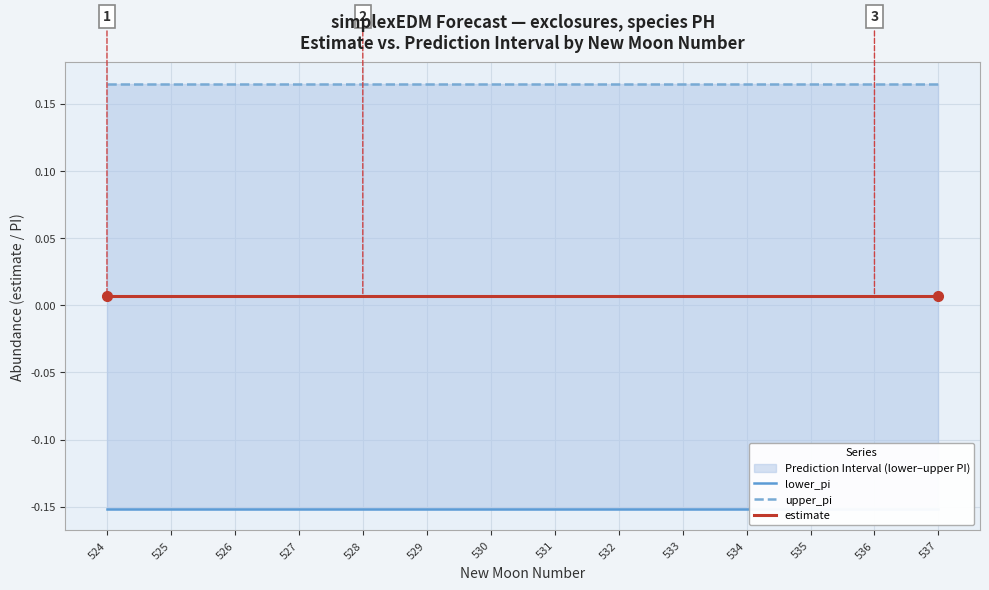

True or false: lower_pi and estimate cross at least once.

False